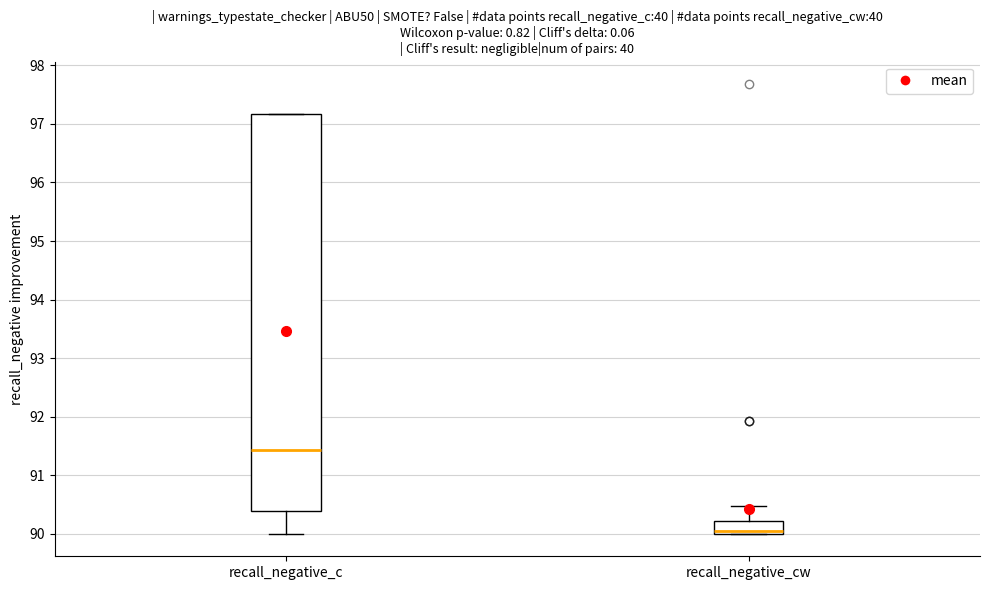

Which box's median line is the lowest?

recall_negative_cw